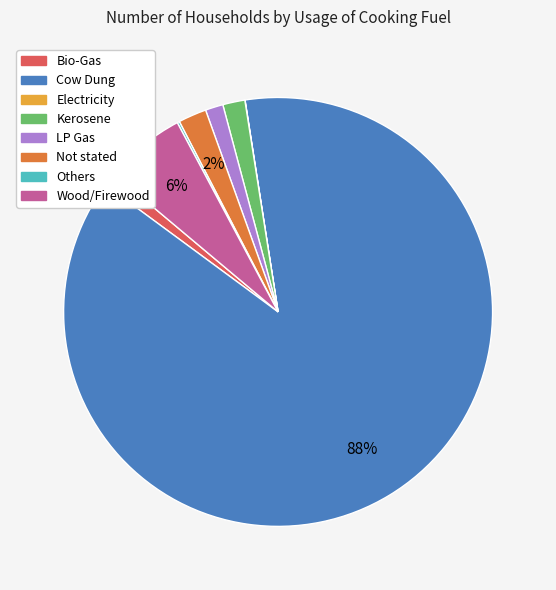

What percentage is the Bio-Gas slice, to the nearest percent?

1%